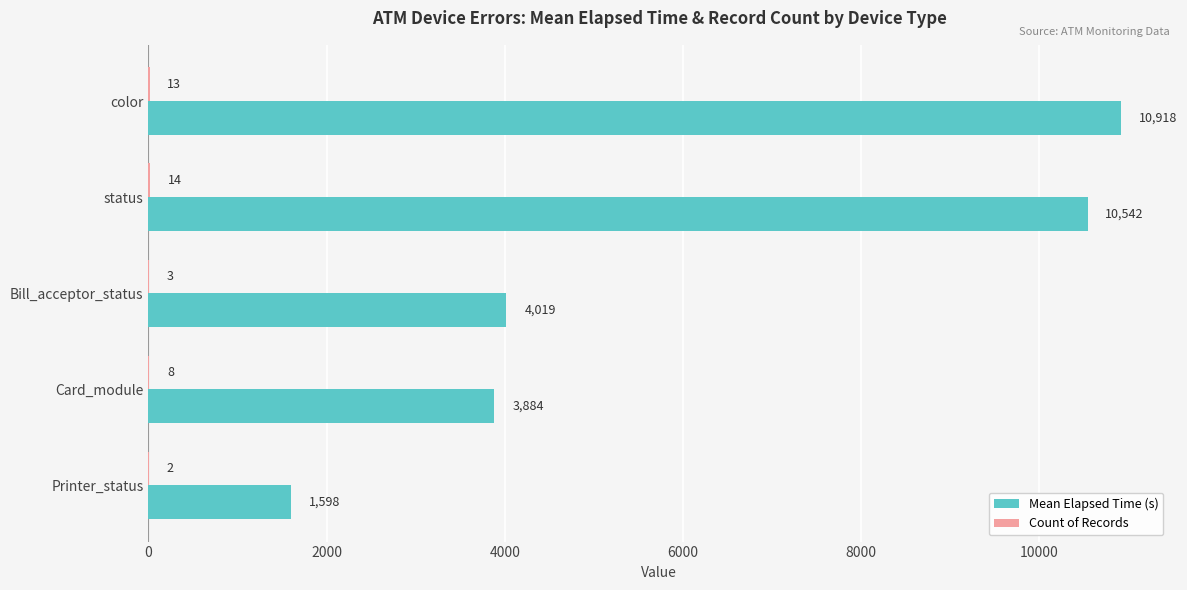

At which label is Mean Elapsed Time (s) closest to 6257?

Bill_acceptor_status